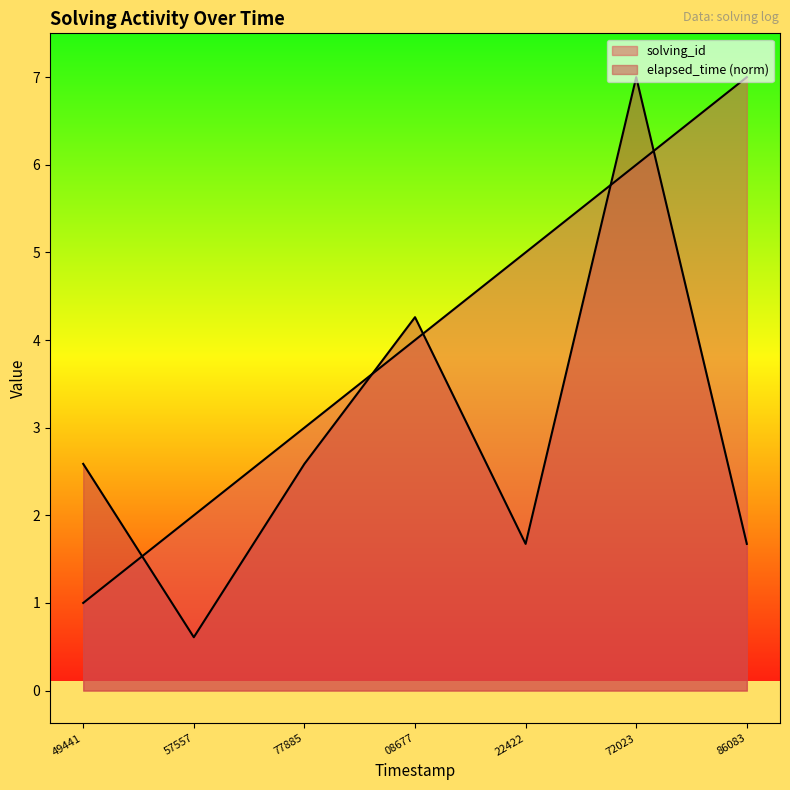

Does the chart display data point markers on the line(s)?

No